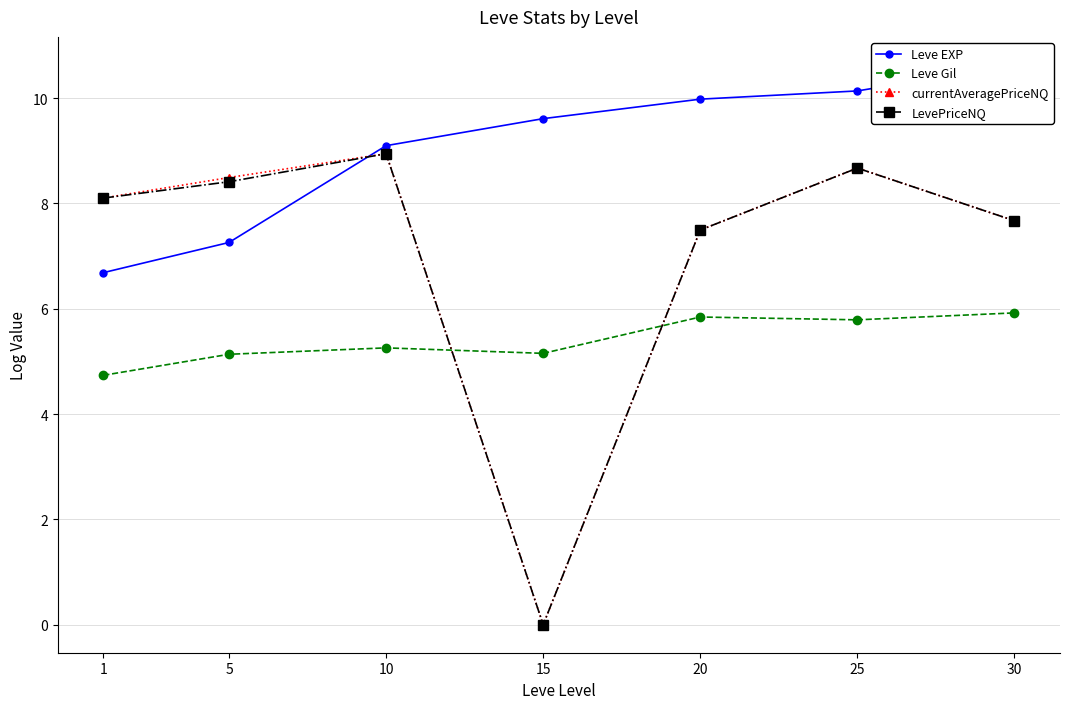

What is the difference between the Leve EXP values at 10 and 20?

0.9